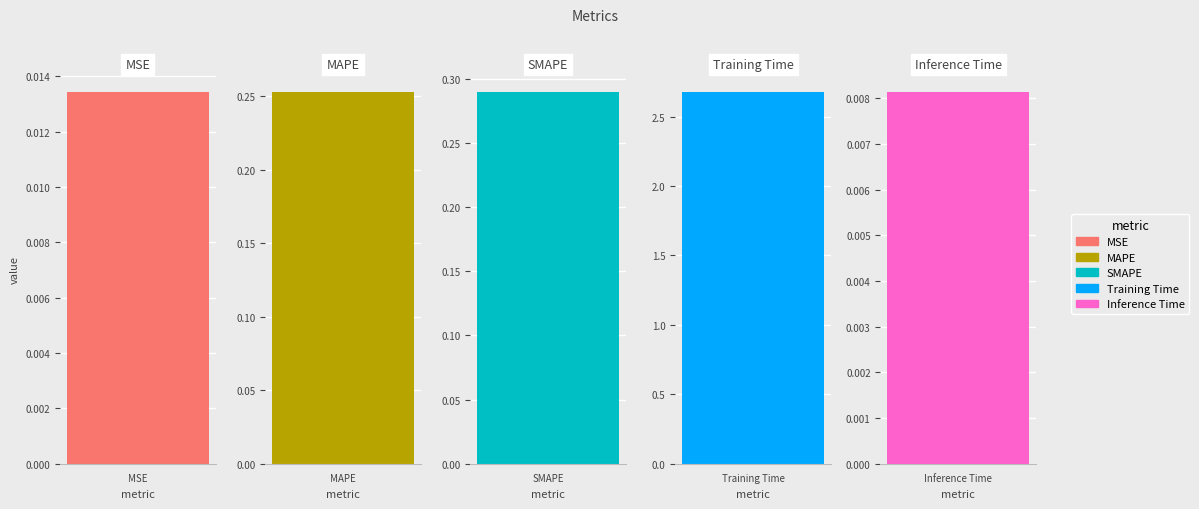

The chart shows a value of 0.4 at MAPE. True or false?

False